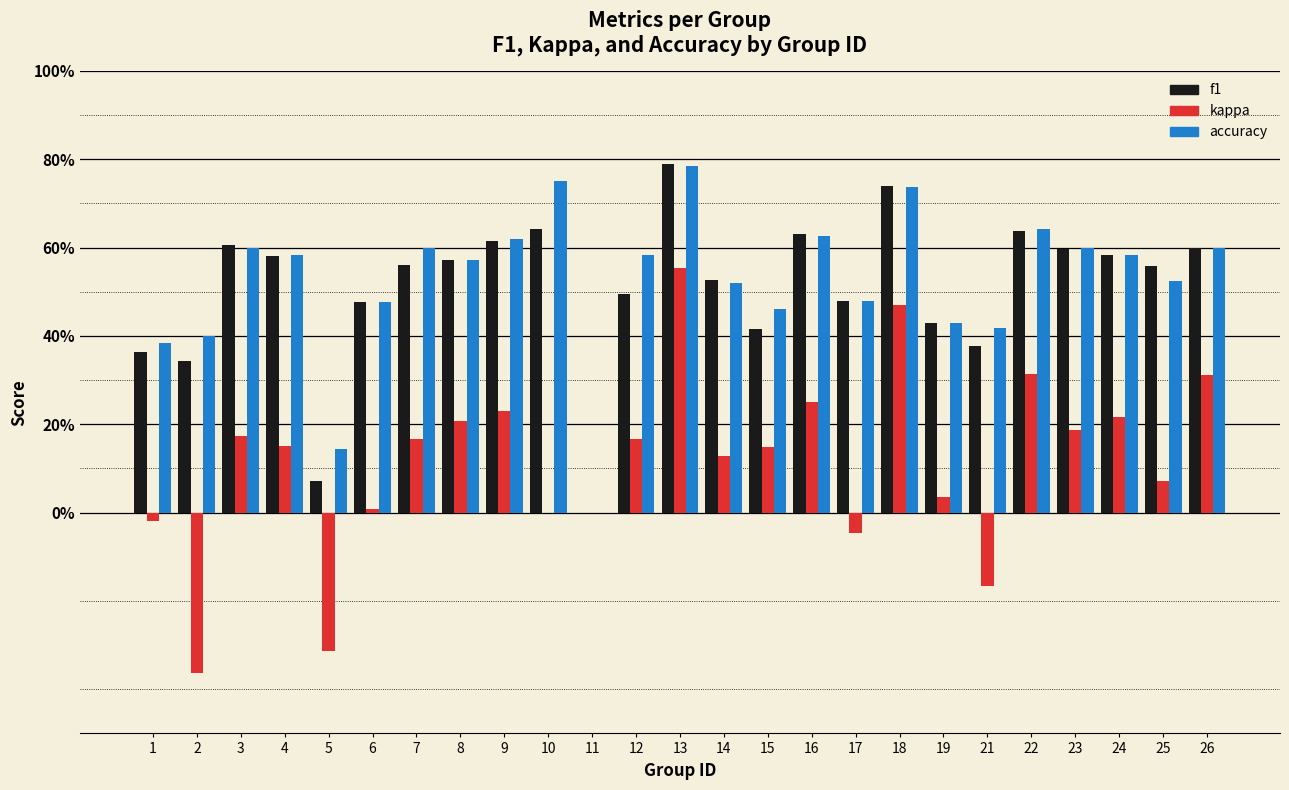

Which series has the widest spread of values?

kappa